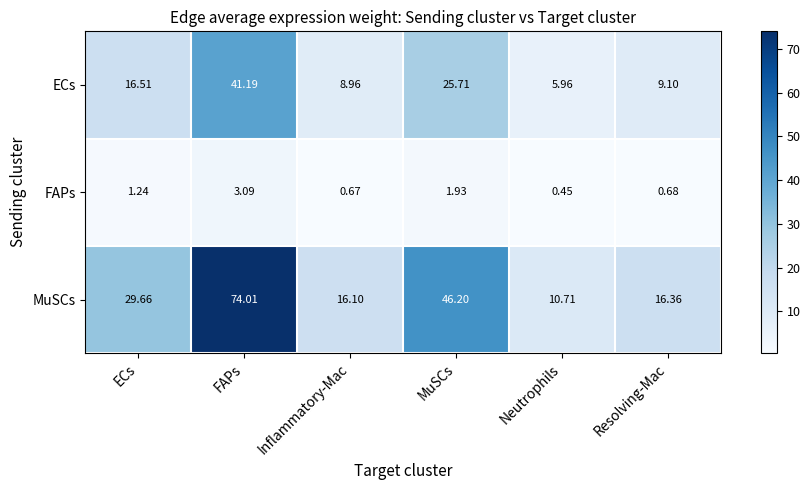

At which label is ECs closest to 23?

MuSCs